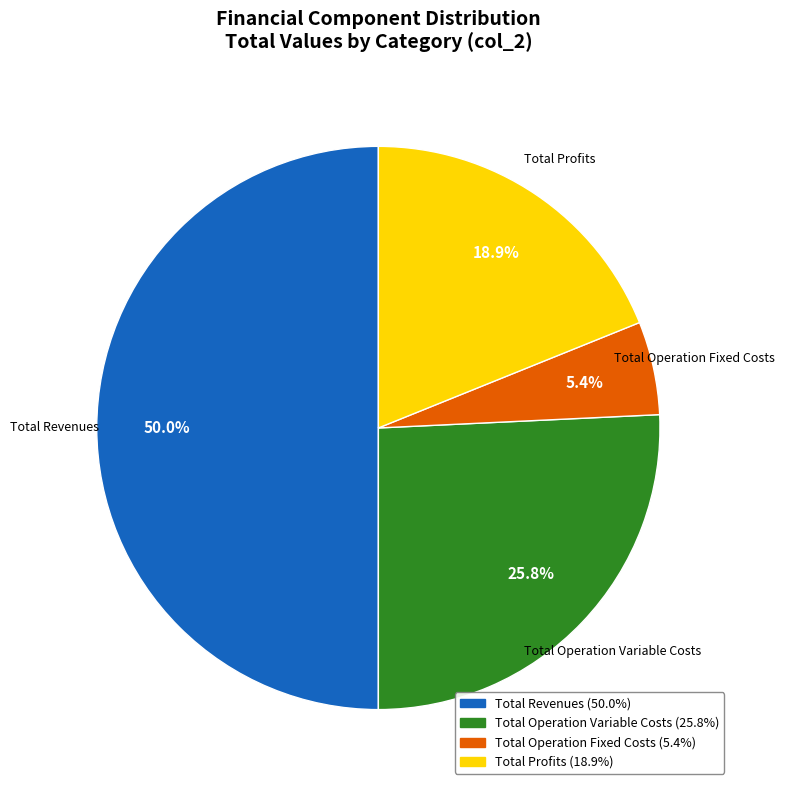

What is the largest slice in the pie chart?

Total Revenues